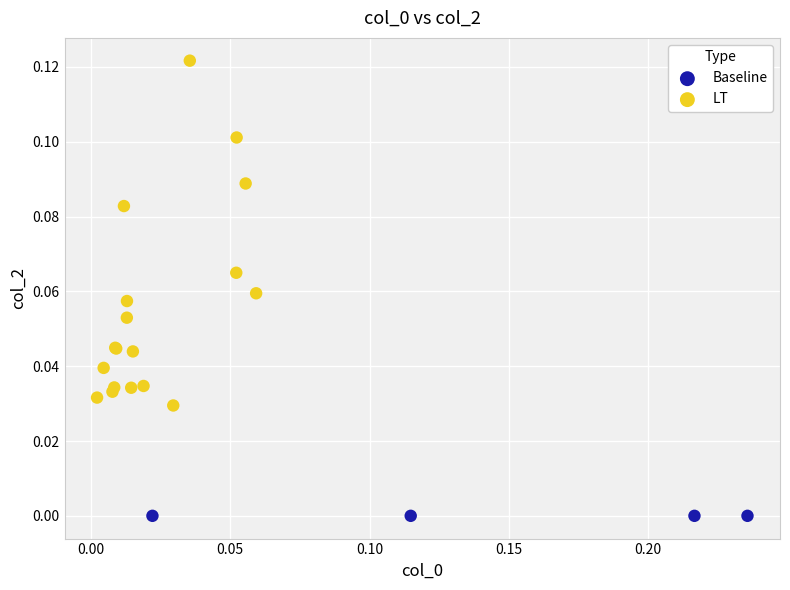

Which series reaches the maximum Y coordinate?

LT